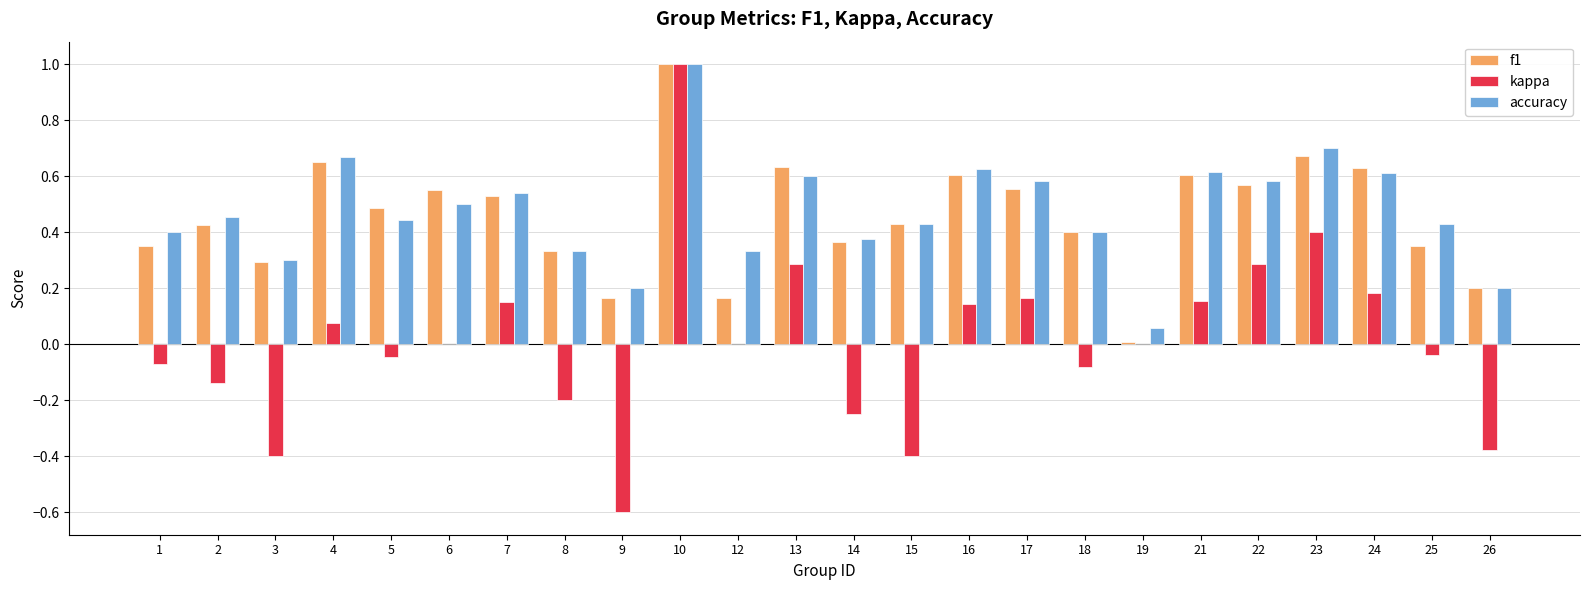

What is the sum of all f1 values?

11.0